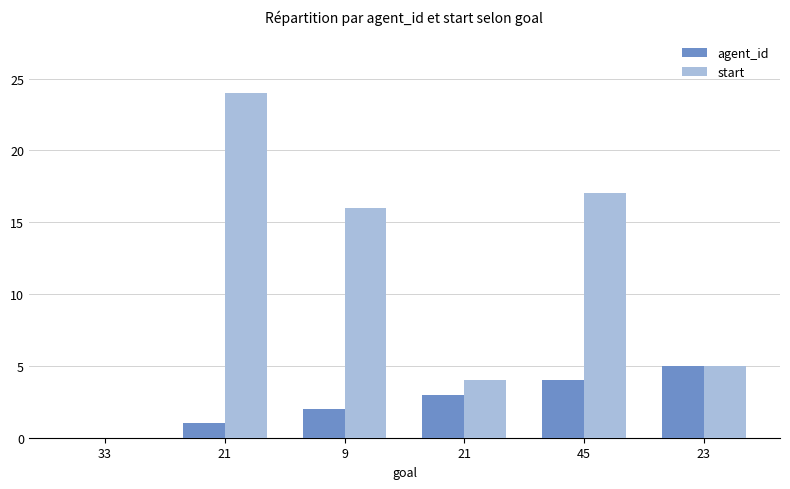

At how many categories does at least one series exceed 12?

3